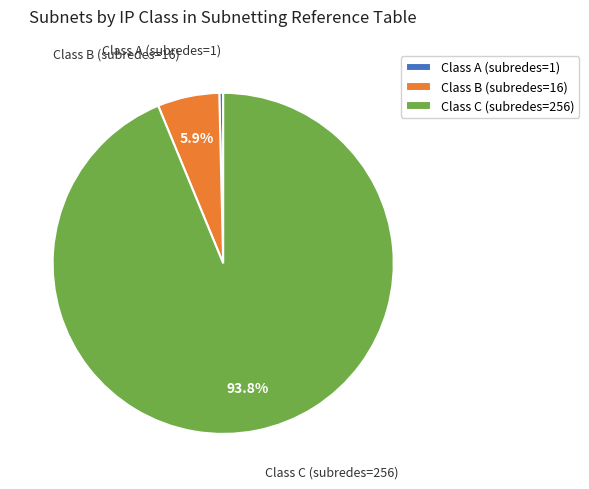

What percentage is the Class C (subredes=256) slice, to the nearest percent?

94%